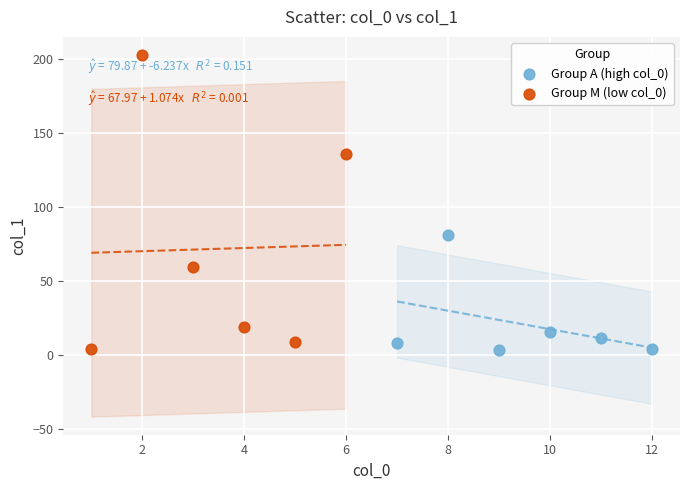

Which series has the largest Y range (max minus min)?

Group M (low col_0)